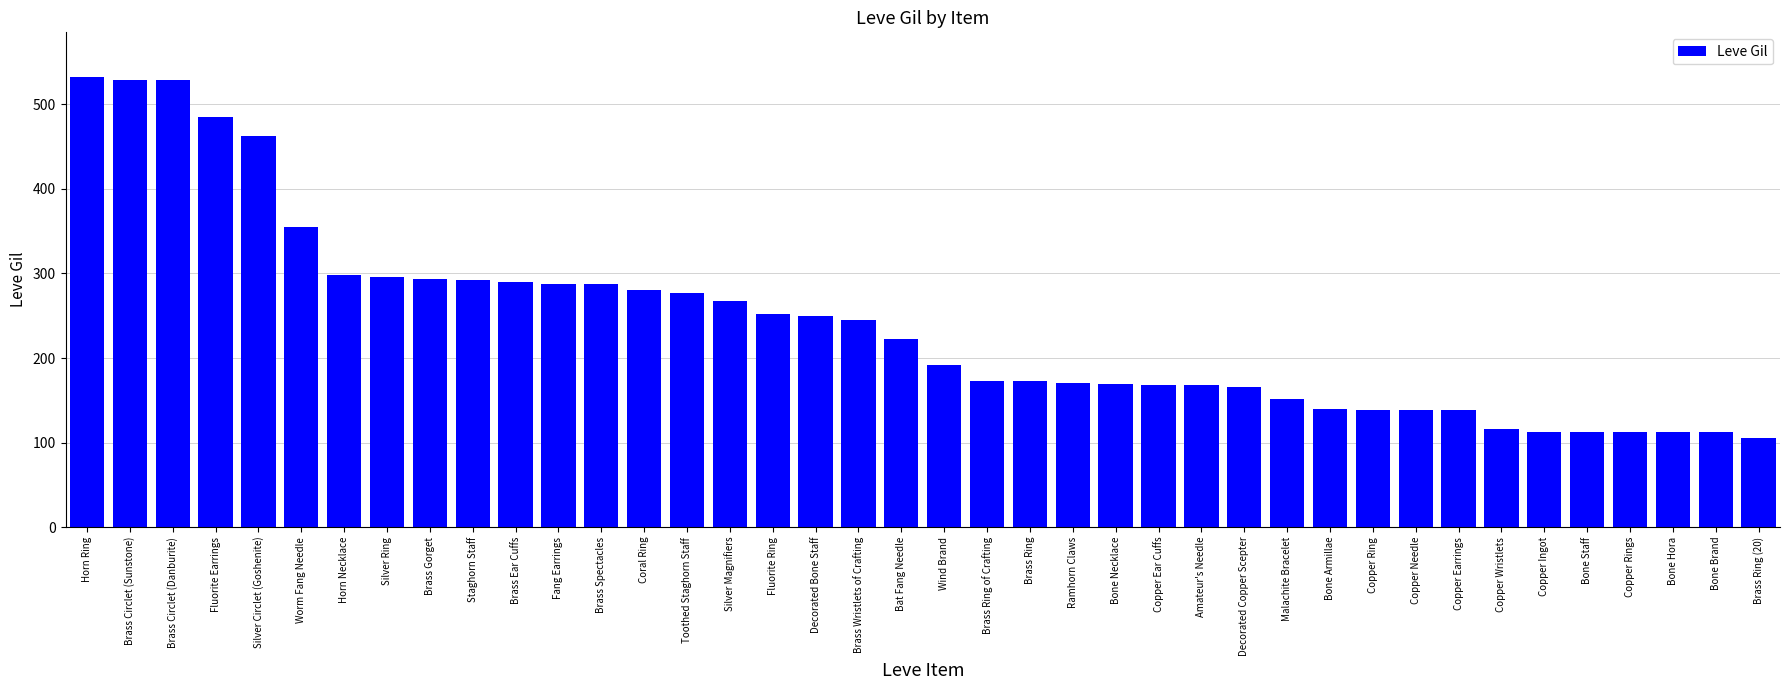

Are the bars grouped side by side (vs. stacked)?

No